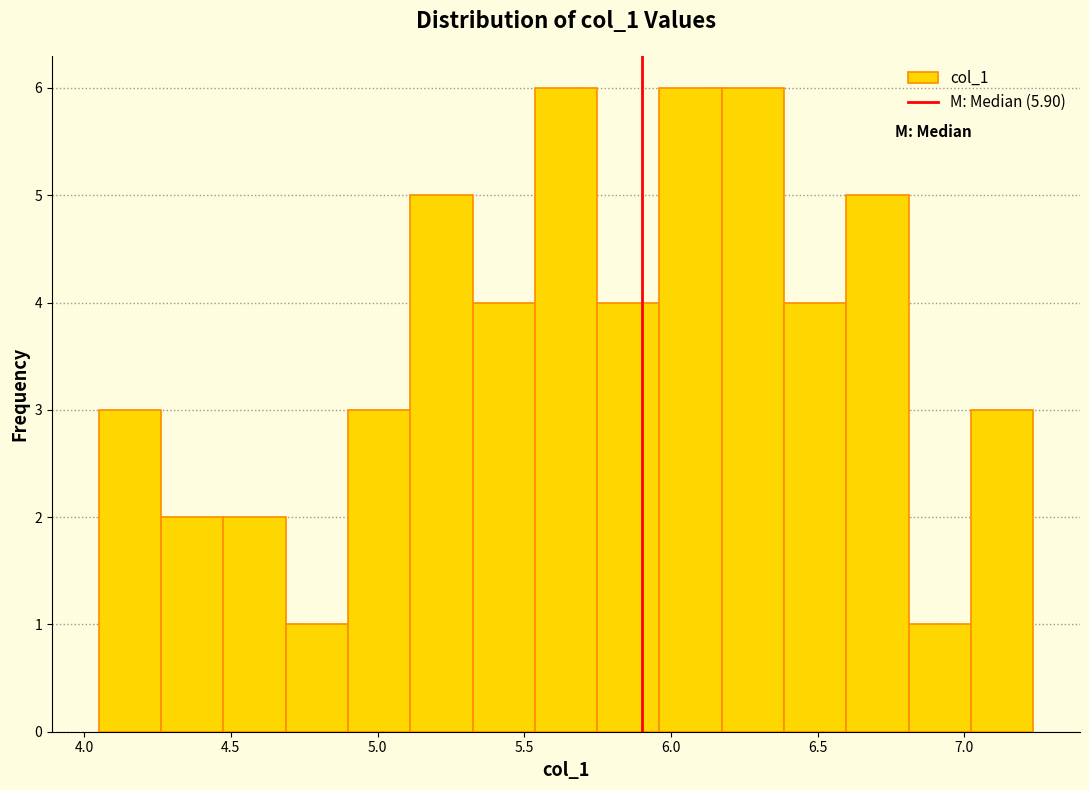

Reading left to right, transcribe this chart: for each bar, give the range it covers on the x-axis and its height. Neither the bar edges nor the heights are printed on the chart, so give them approximately, as read against the axes.

4.05 to 4.25: 3
4.25 to 4.45: 2
4.45 to 4.70: 2
4.70 to 4.90: 1
4.90 to 5.10: 3
5.10 to 5.30: 5
5.30 to 5.55: 4
5.55 to 5.75: 6
5.75 to 5.95: 4
5.95 to 6.15: 6
6.15 to 6.40: 6
6.40 to 6.60: 4
6.60 to 6.80: 5
6.80 to 7.00: 1
7.00 to 7.25: 3